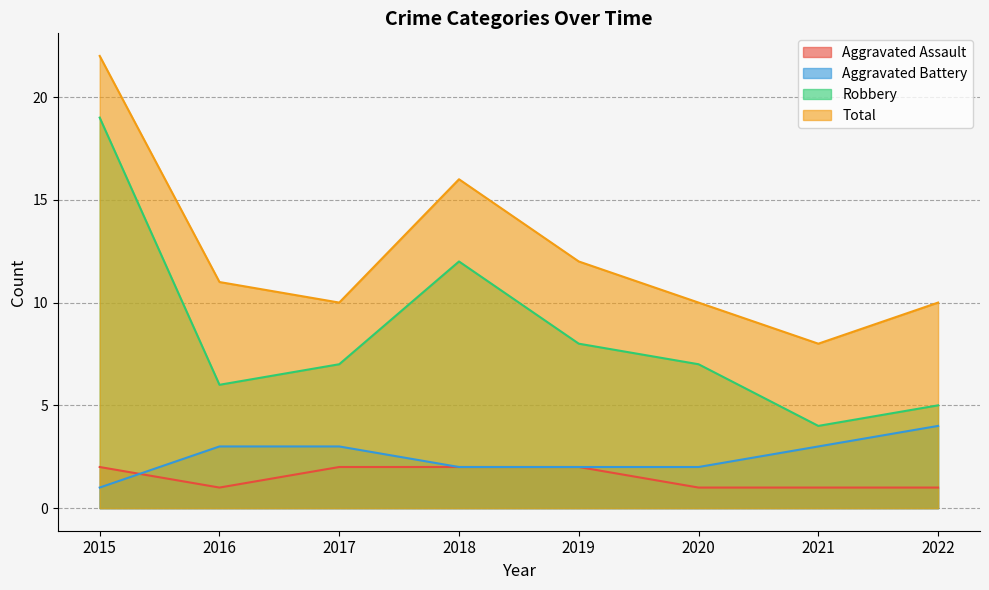

Reading left to right, list all the values displayed in this chart.

Aggravated Assault: 2	1	2	2	2	1	1	1
Aggravated Battery: 1	3	3	2	2	2	3	4
Robbery: 19	6	7	12	8	7	4	5
Total: 22	11	10	16	12	10	8	10